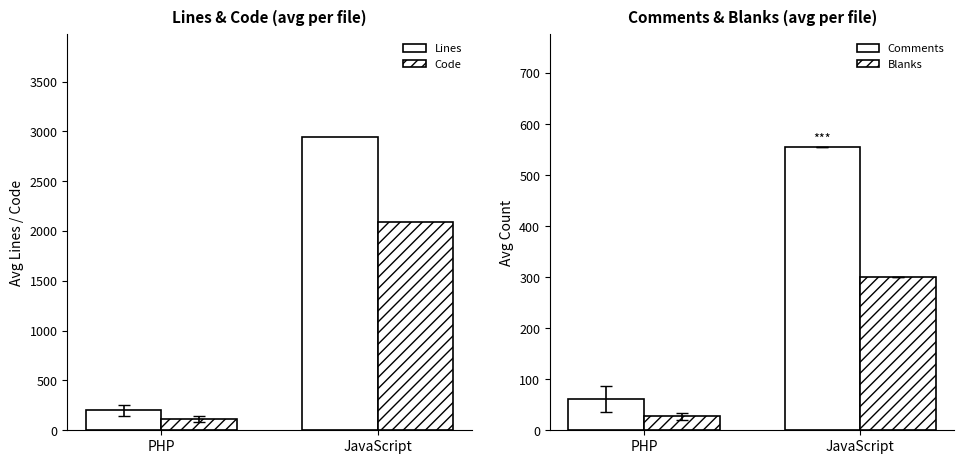

Between PHP and JavaScript, which is larger?

JavaScript